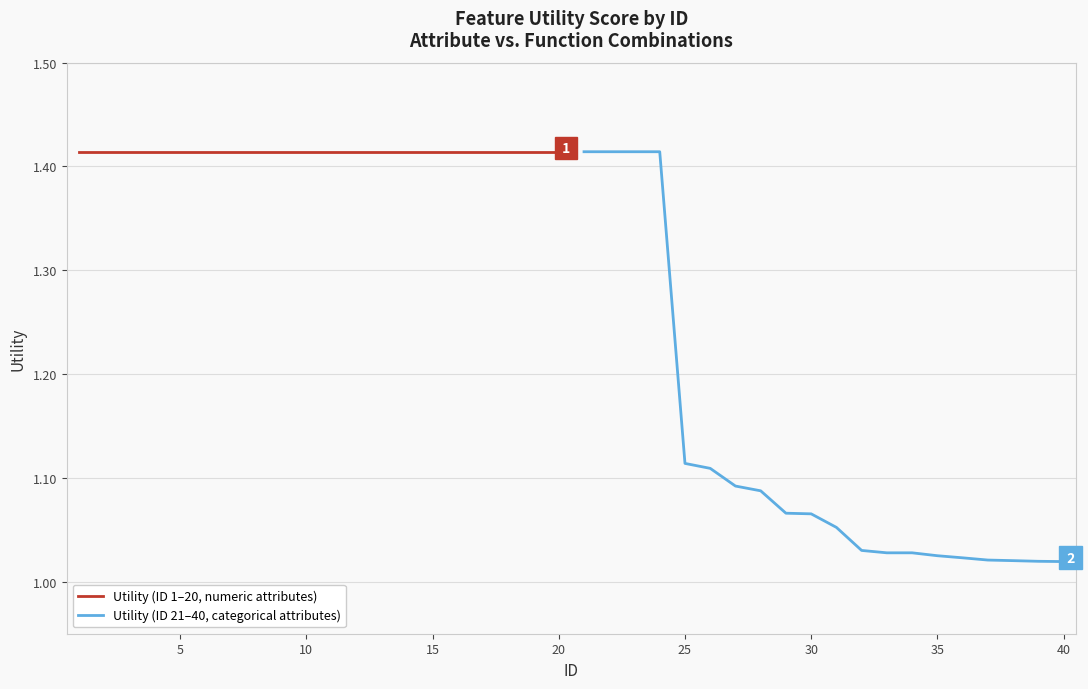

True or false: Utility (ID 21–40, categorical attributes) and Utility (ID 1–20, numeric attributes) cross at least once.

False